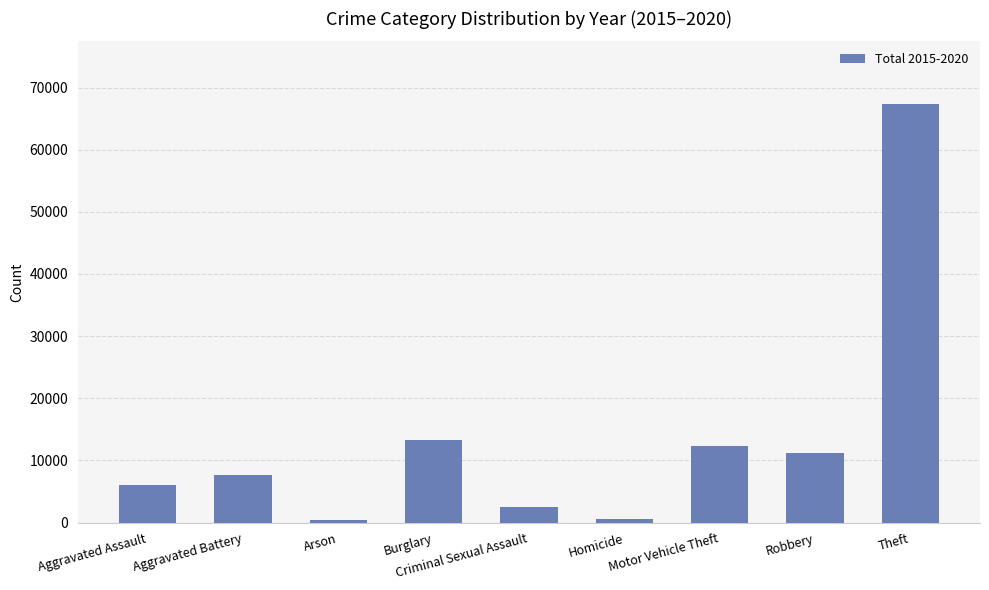

The value at Aggravated Battery is 12598. True or false?

False